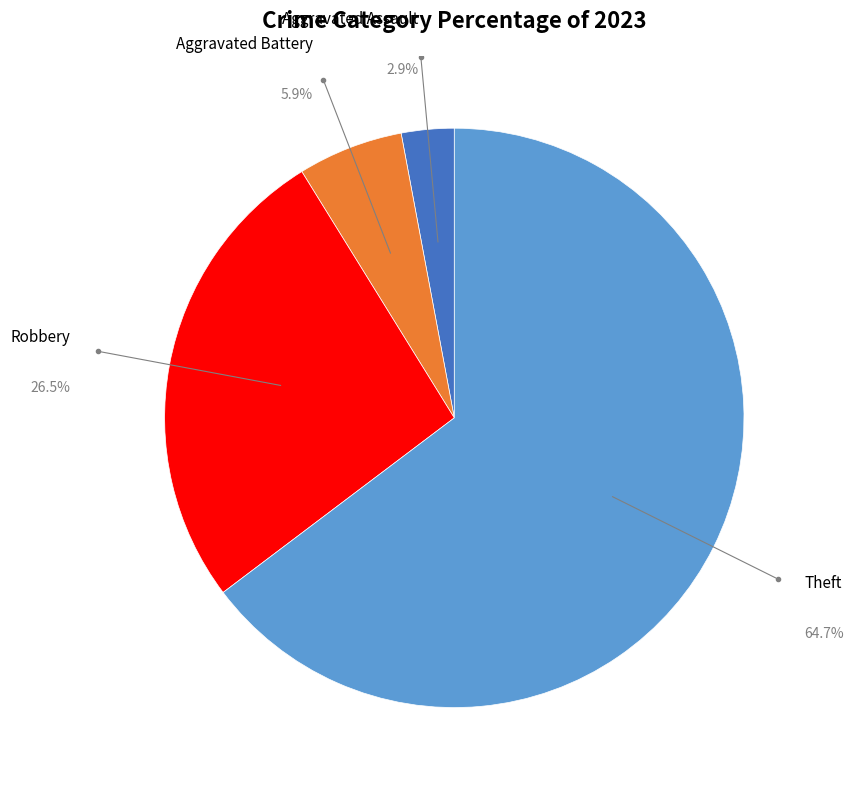

Which category accounts for the majority?

Theft